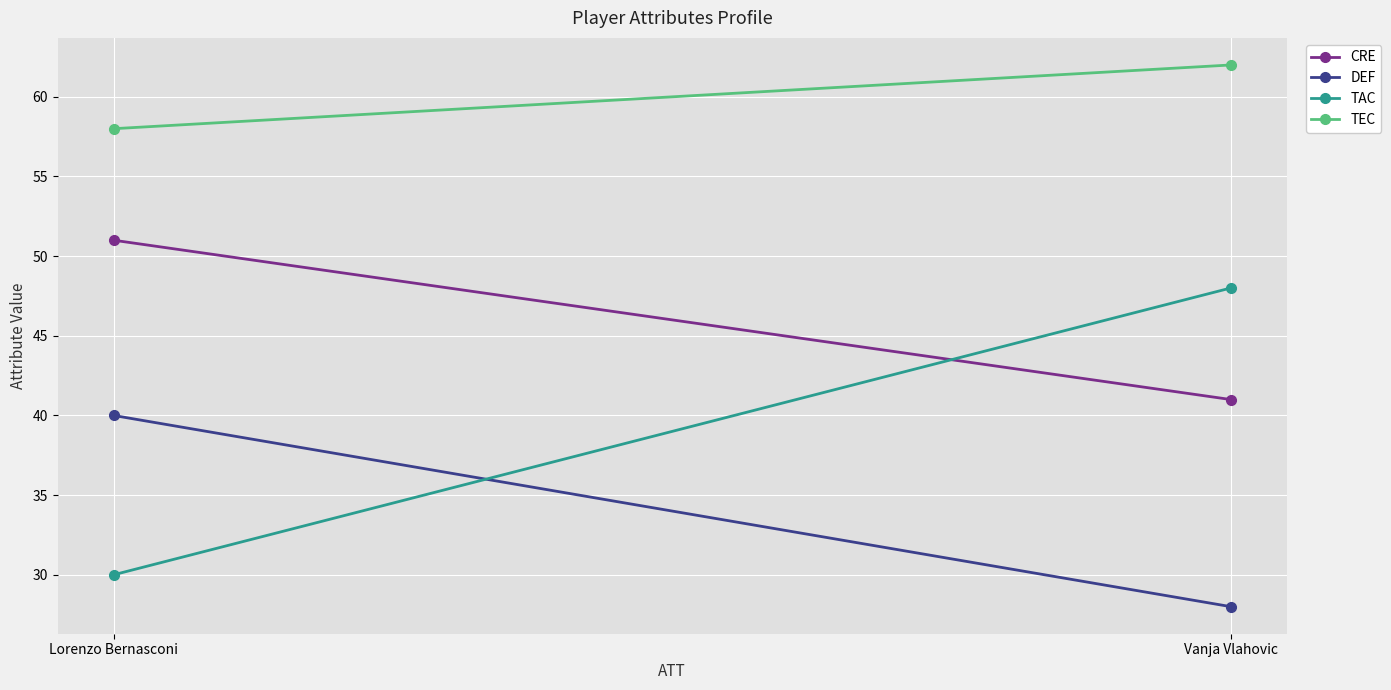

List the series in order of their overall mean, lowest first.

DEF, TAC, CRE, TEC